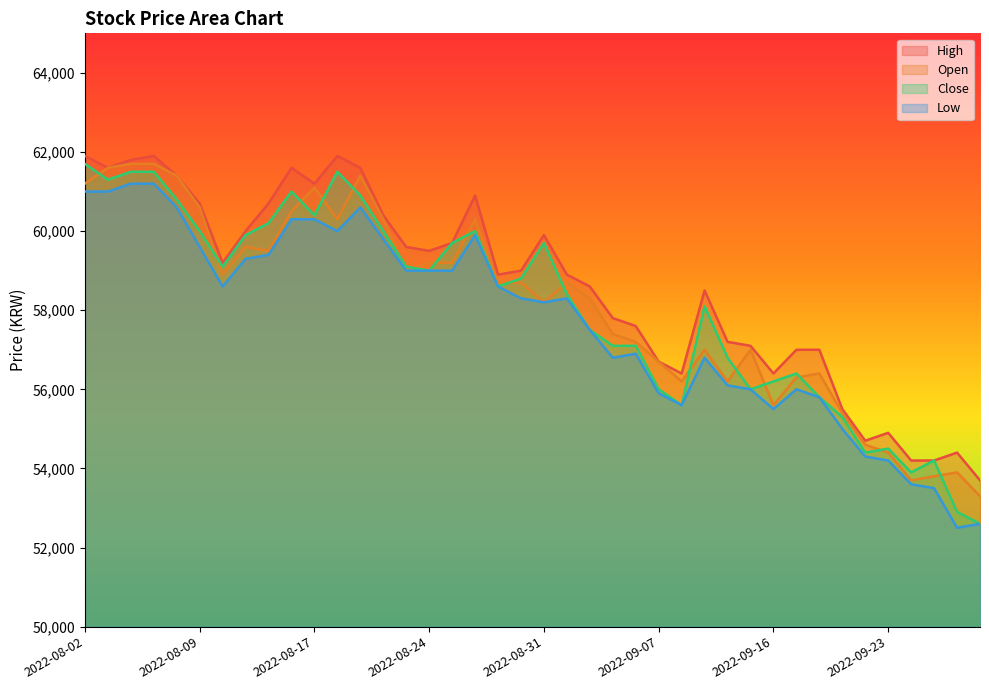

True or false: Low and Close intersect in this chart.

False